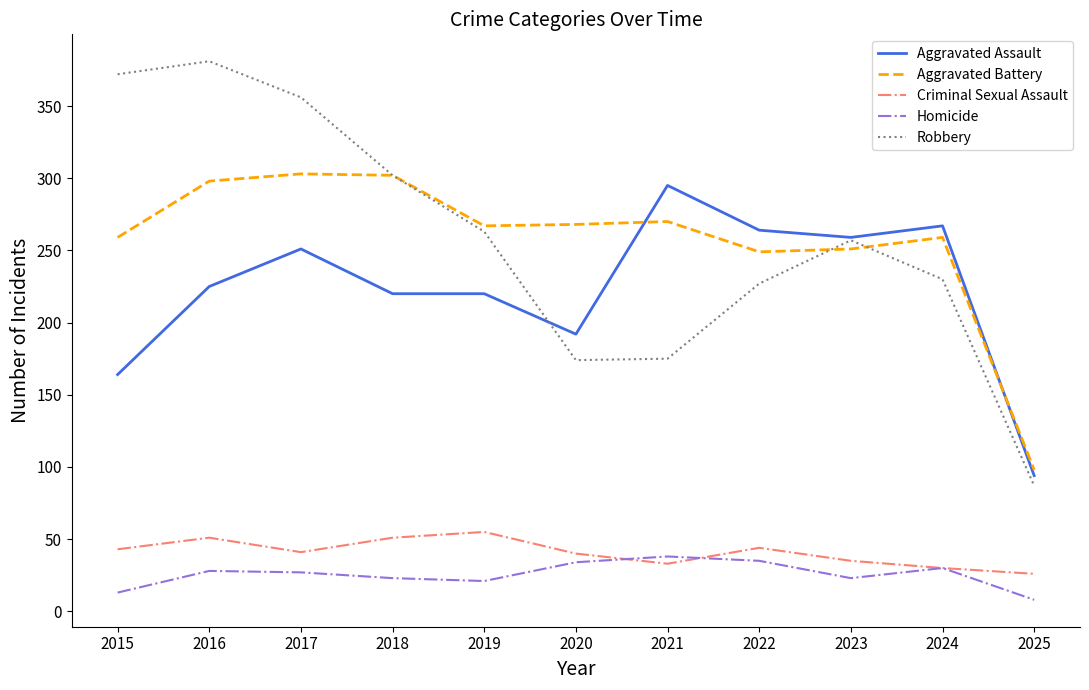

What is the spread (max minus min) of values at 2018?

279